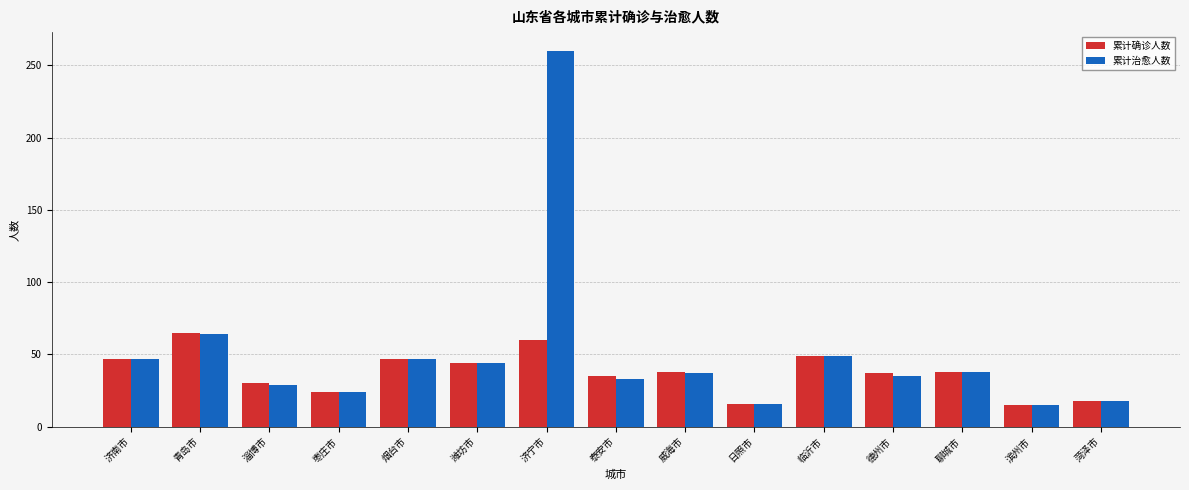

Which series has the largest range (max minus min)?

累计治愈人数